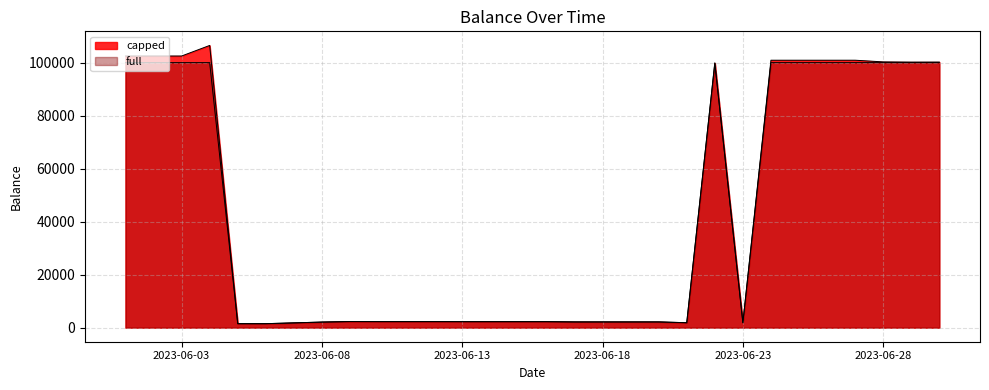

True or false: full and capped intersect in this chart.

False